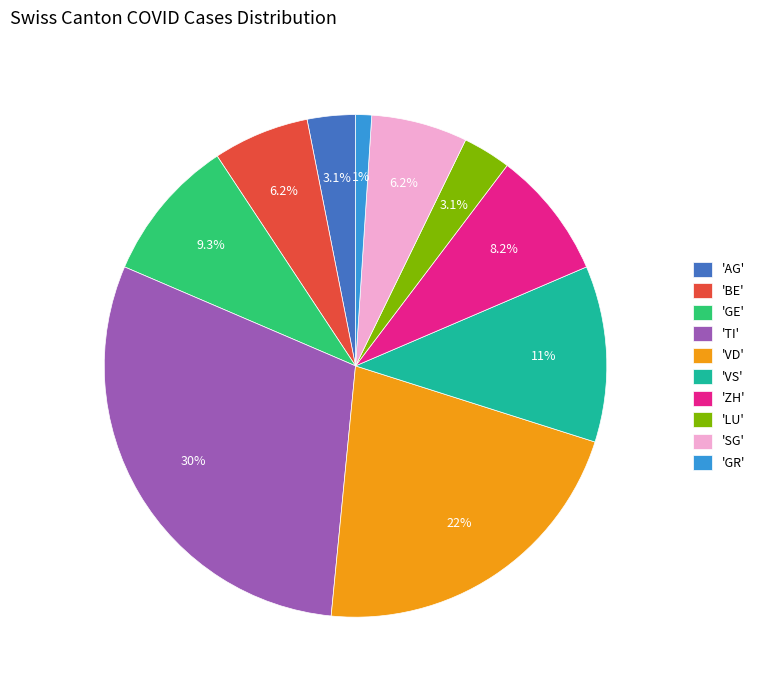

Which has a higher value, 'ZH' or 'LU'?

'ZH'